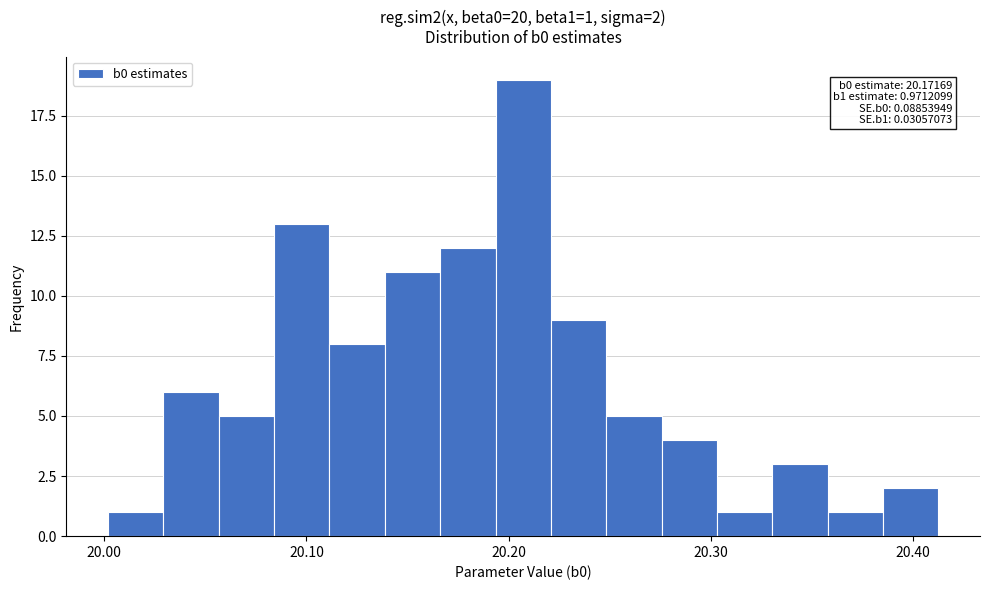

Read against the x-axis, roughly where is the centre of the tallest bar?

20.21